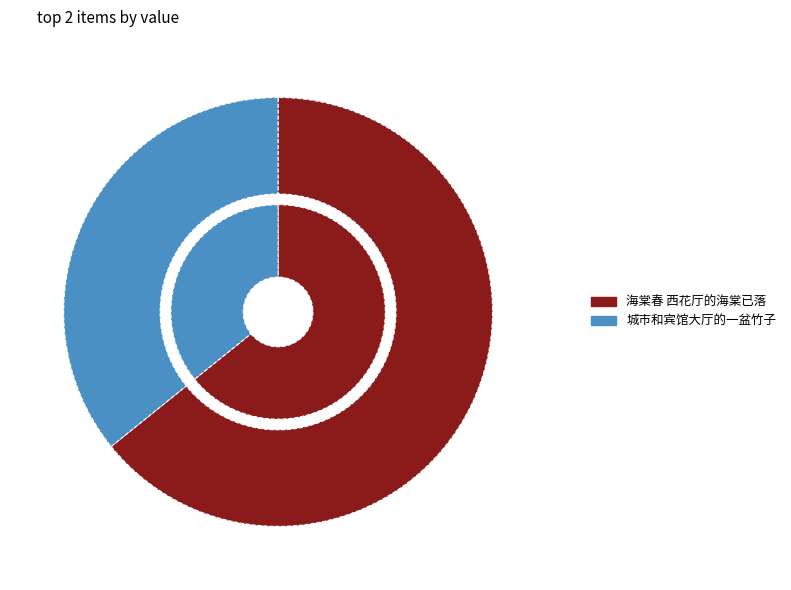

What percentage is the 海棠春 西花厅的海棠已落 slice, to the nearest percent?

64%